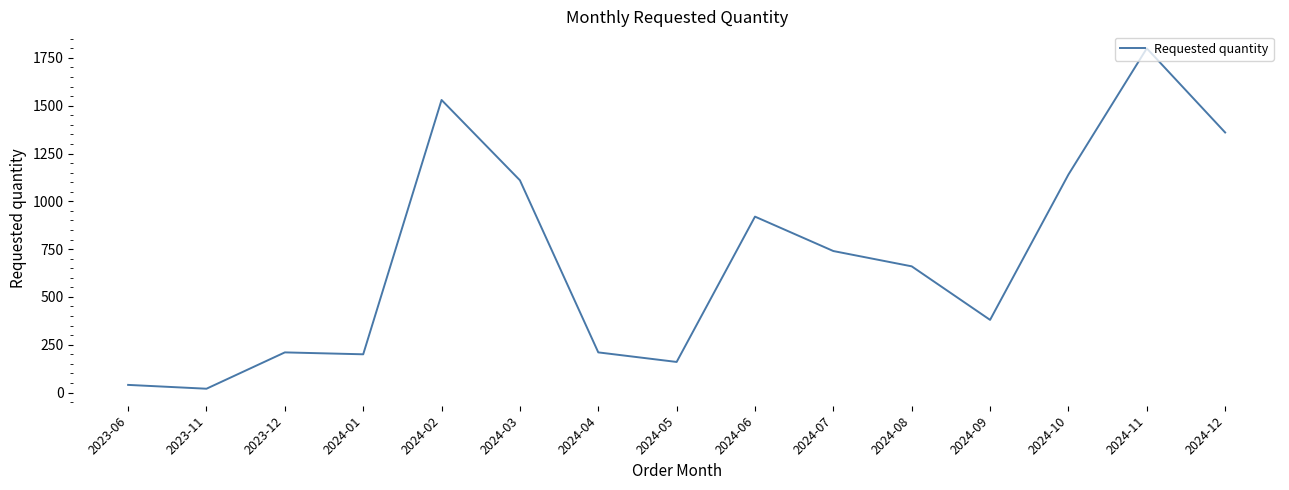

Read the value at 2024-02.

1530